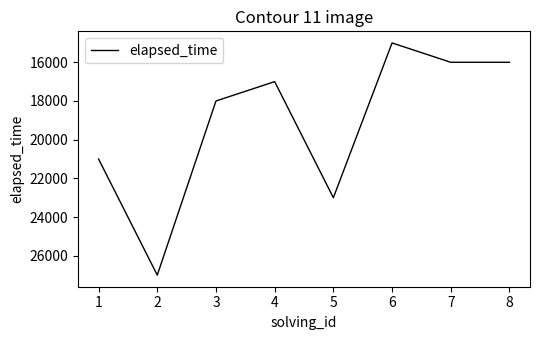

What is the change in value from 6 to 8?

+1000